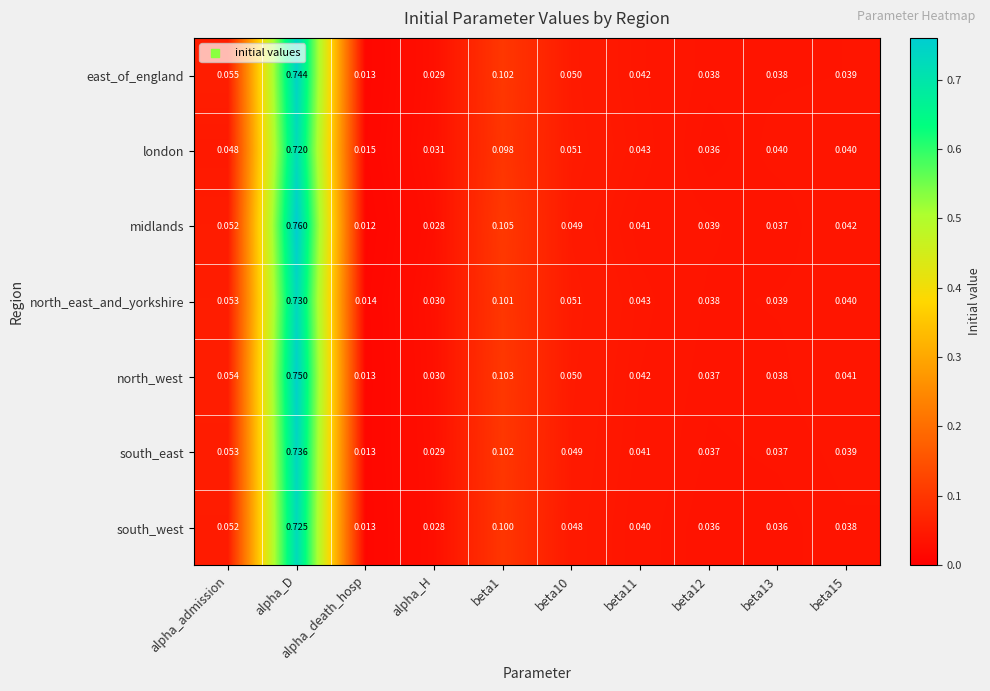

Where is south_east nearest to the value 0?

alpha_death_hosp